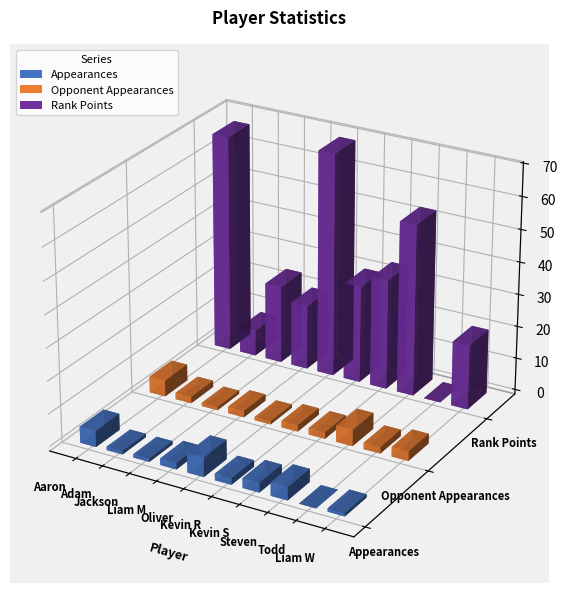

What is the spread (max minus min) of values at Jackson?

23